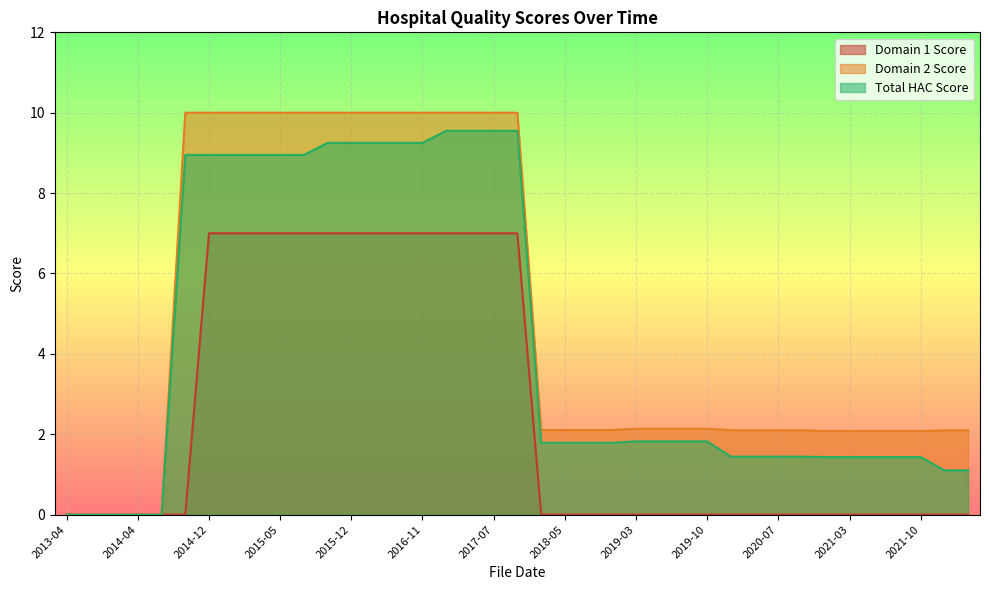

True or false: Domain 2 Score and Domain 1 Score intersect in this chart.

False